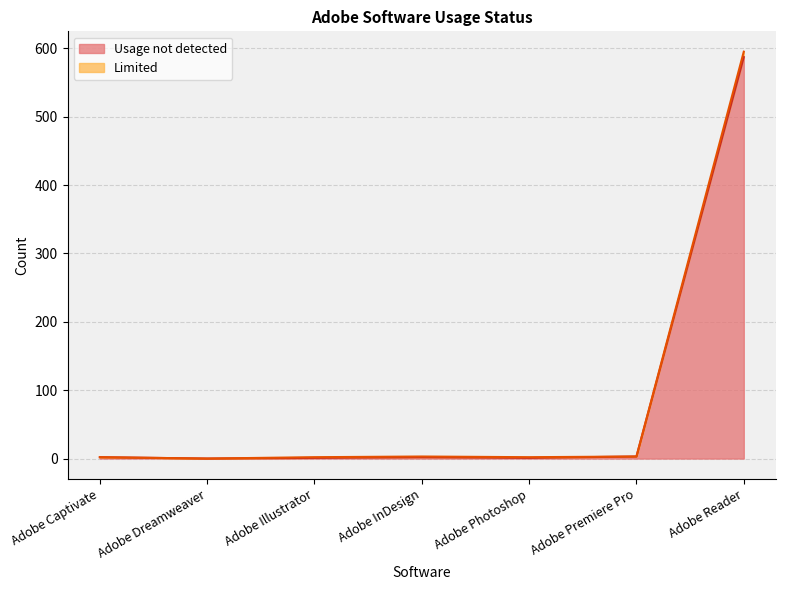

How many interior local peaks does the Limited series have?

1